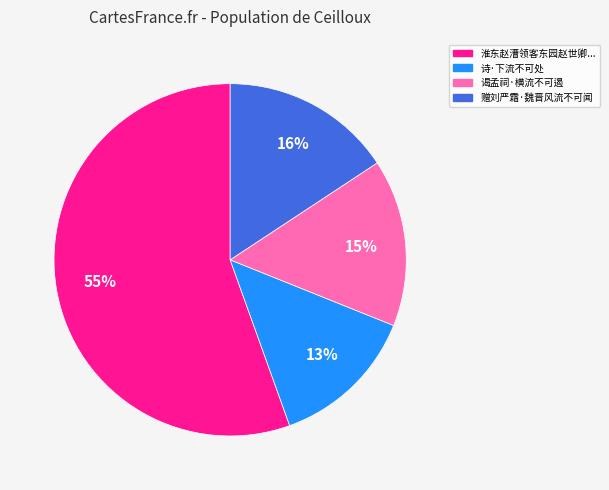

How many slices are in this pie chart?

4